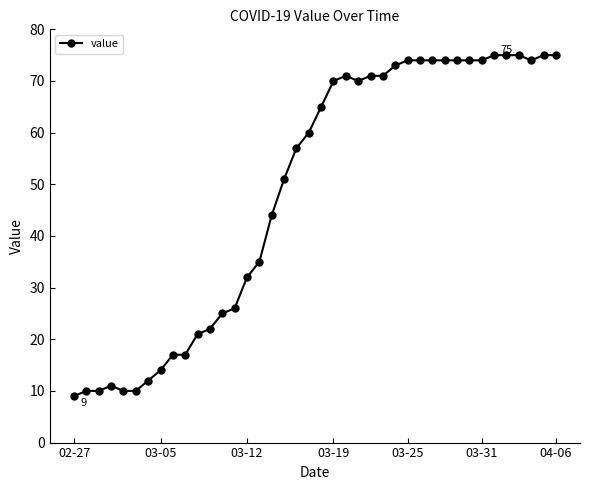

What is the maximum value shown in the chart?

75